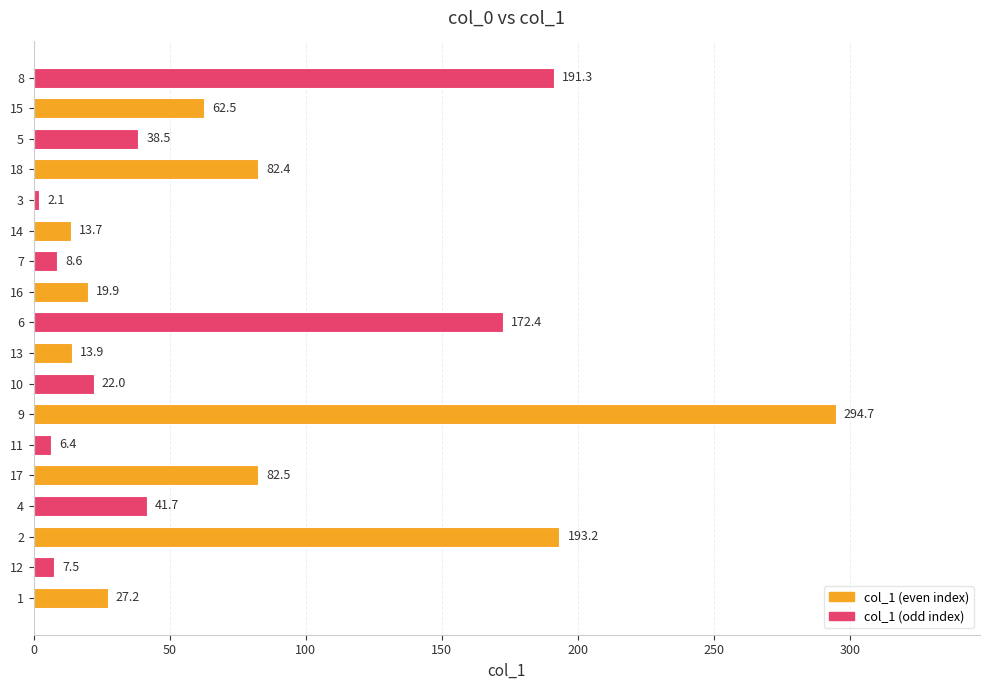

The chart shows a value of 84.6 at 16. True or false?

False